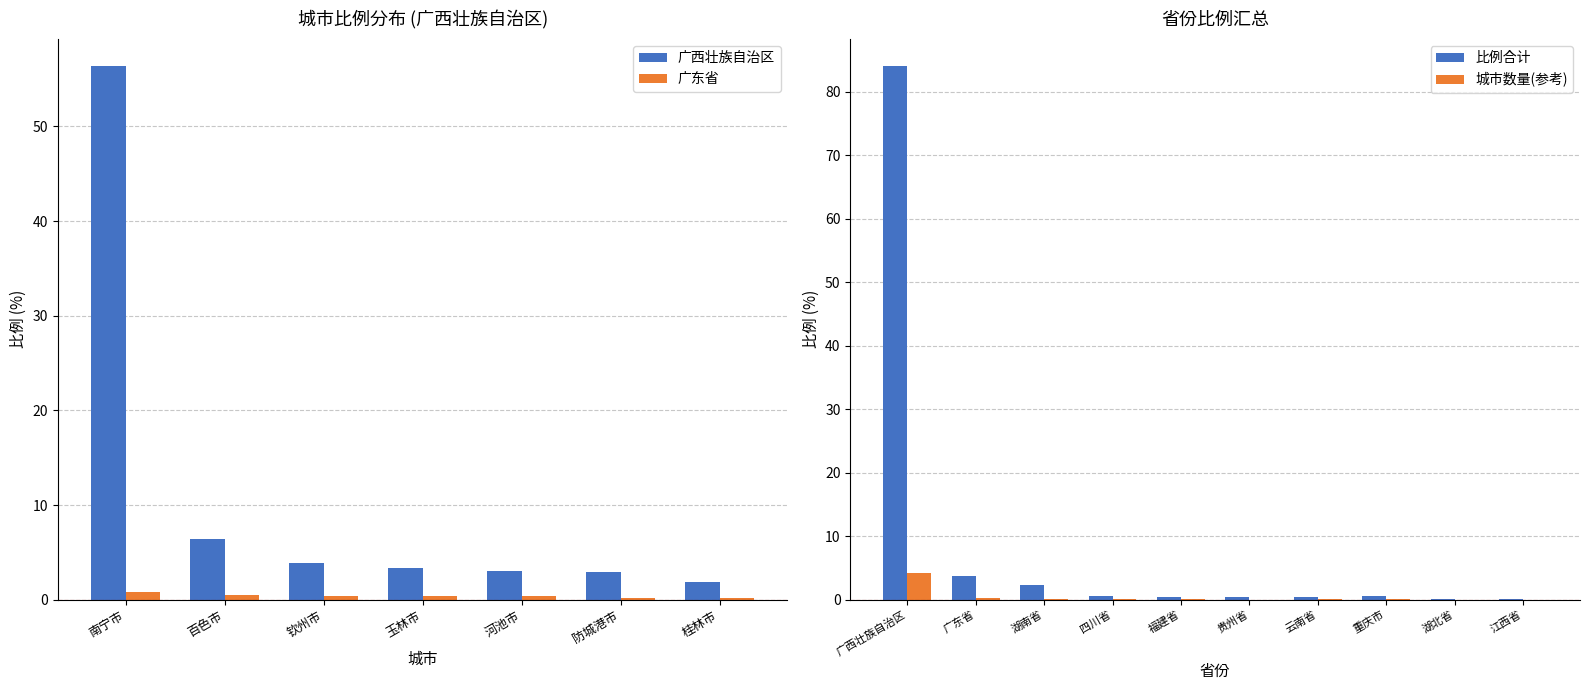

List the labels in order of value, smallest first.

桂林市, 防城港市, 河池市, 玉林市, 钦州市, 百色市, 南宁市